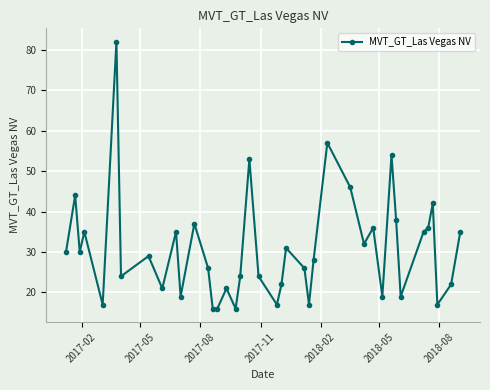

True or false: there are more than 1 points higher than both neighbors.

True